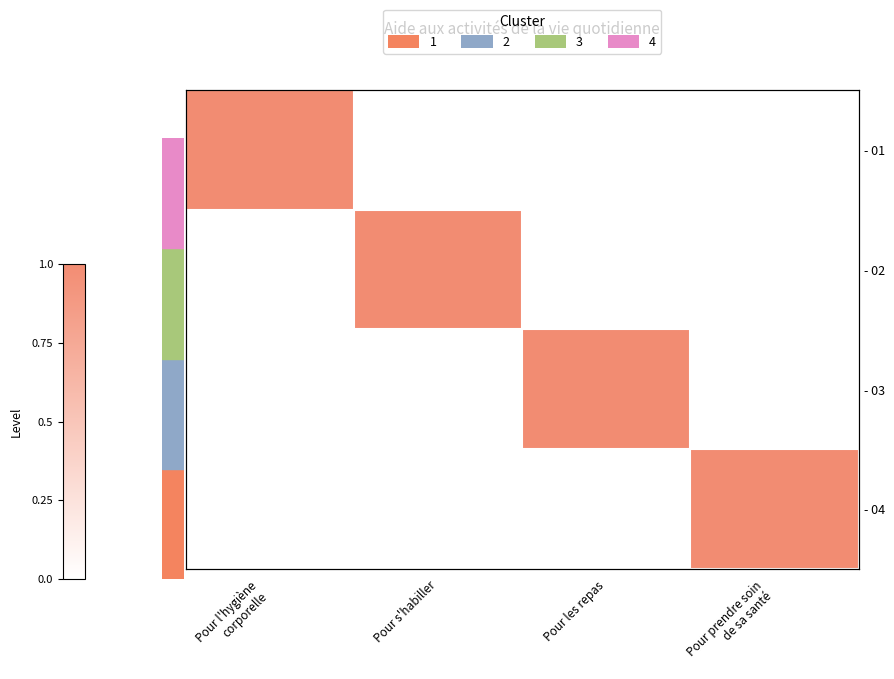

Where is - 03 nearest to the value 0?

Pour l'hygiène corporelle